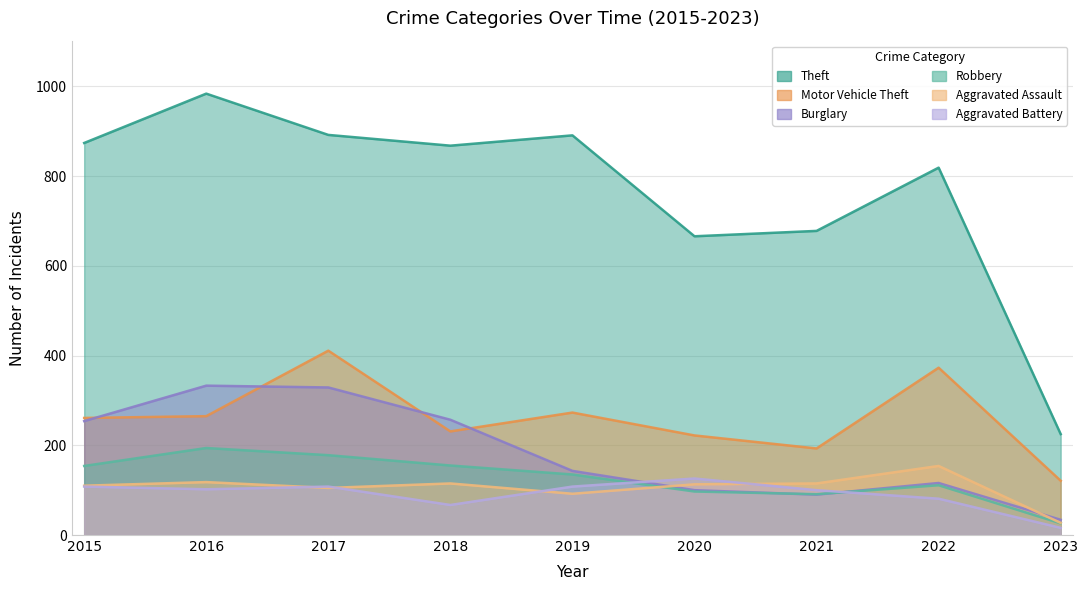

Which has a higher value, 2021 or 2017?

2017